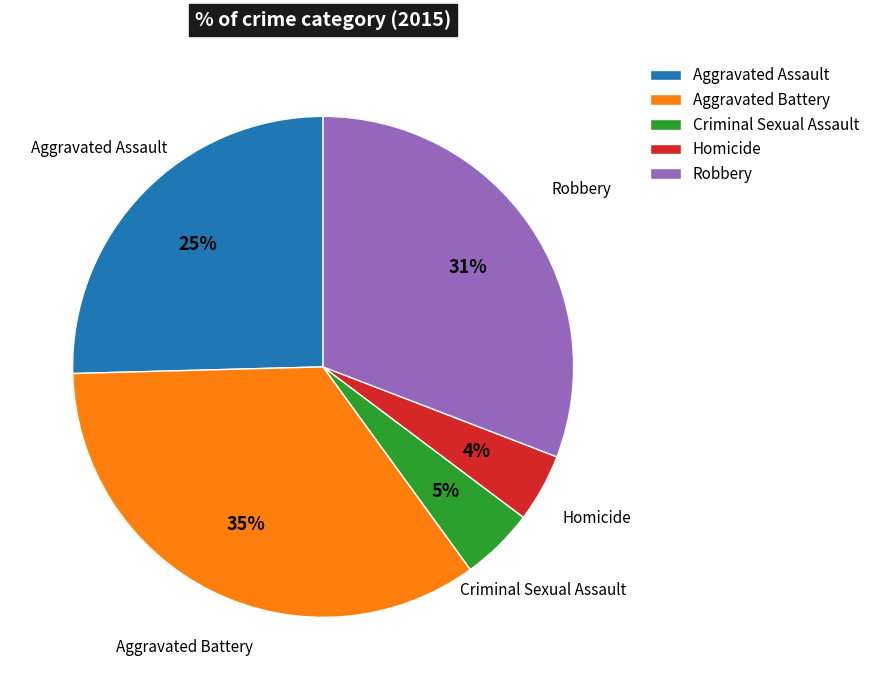

What is the largest slice in the pie chart?

Aggravated Battery